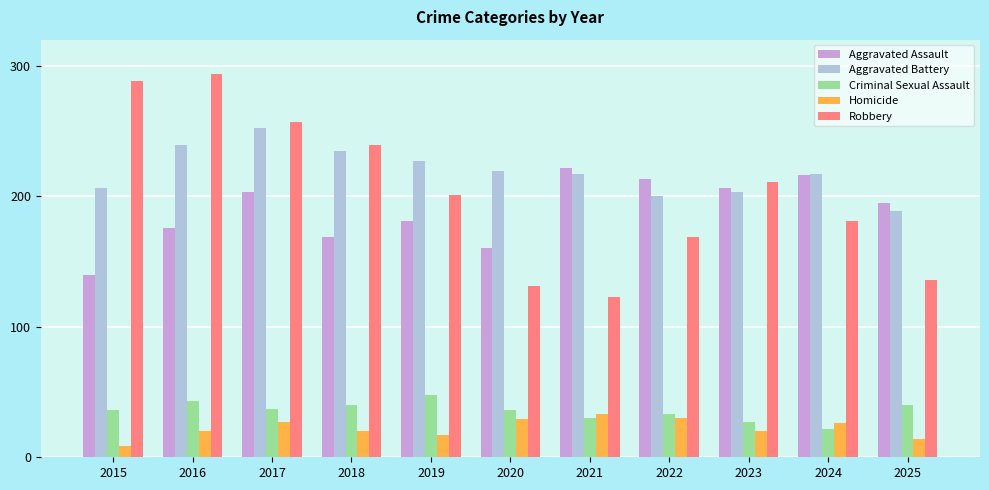

How many distinct data groups are displayed?

5